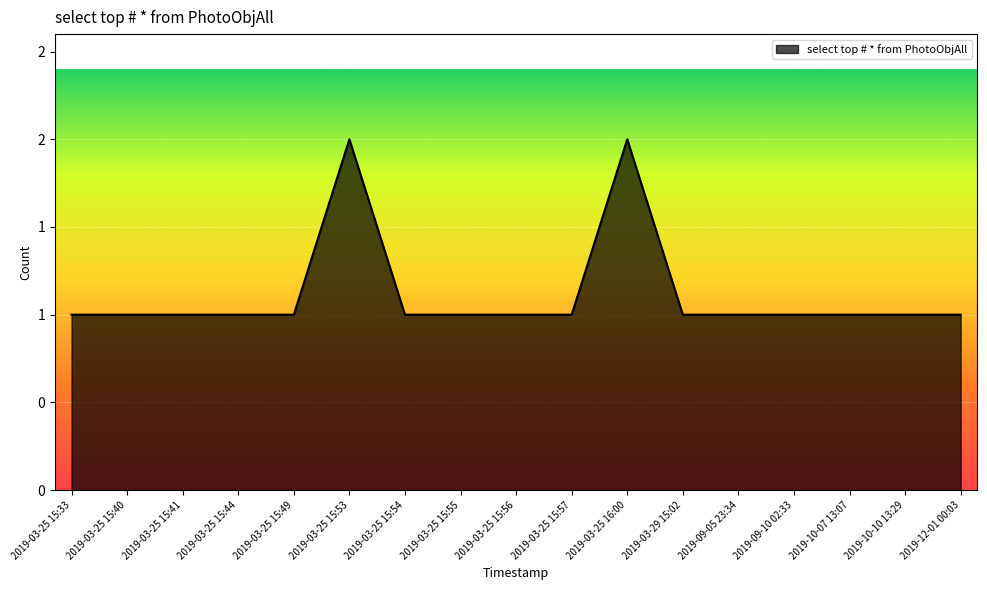

Does the chart display data point markers on the line(s)?

No